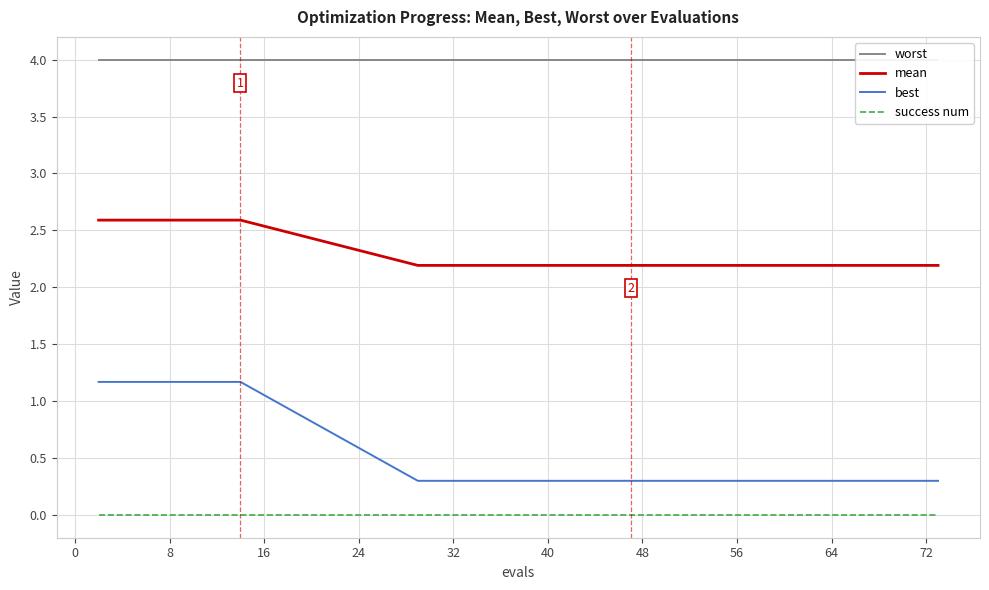

Does the chart have visible grid lines?

Yes